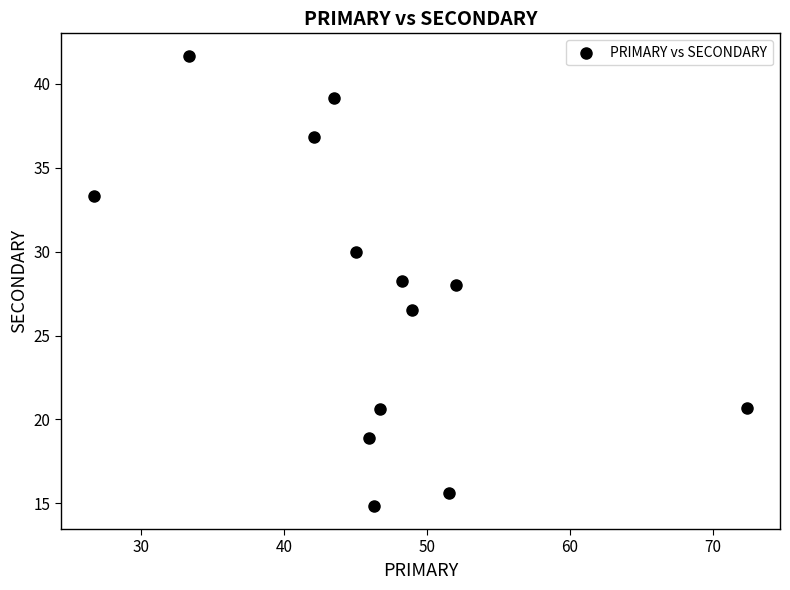

What is the range of Y values (max minus min)?

26.9